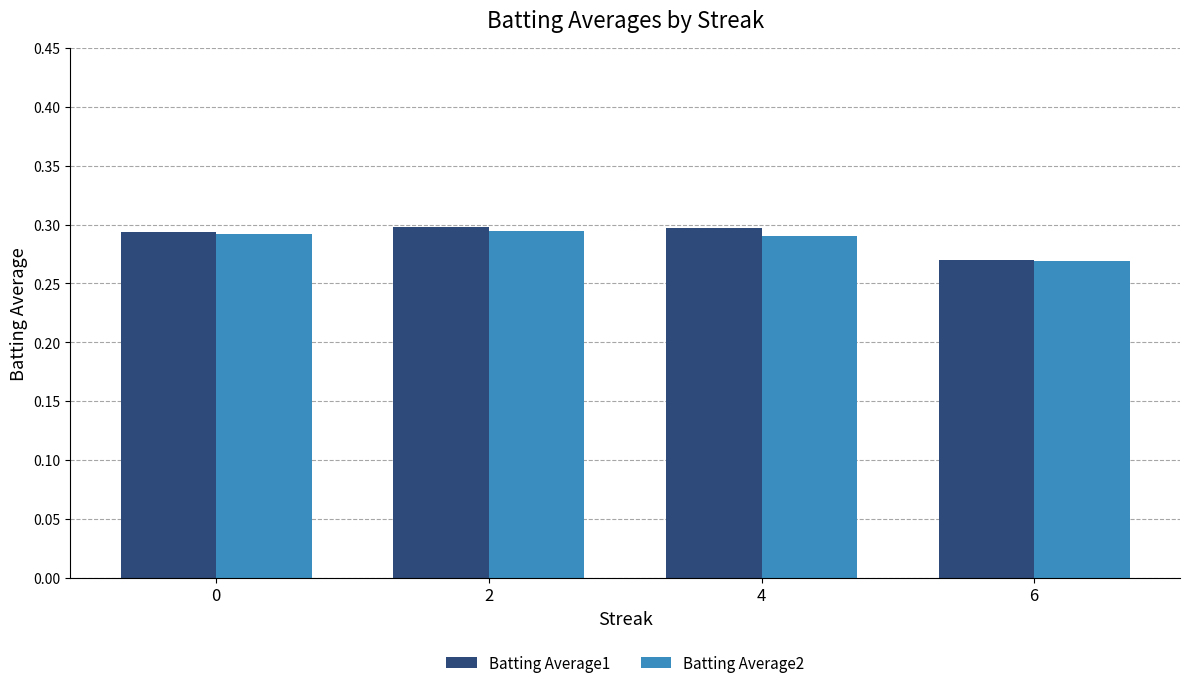

At how many categories does at least one series exceed 0?

4